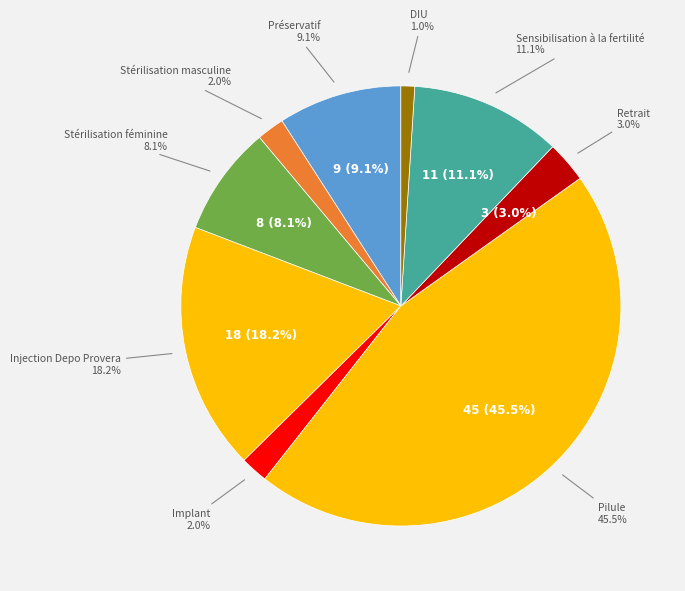

Is there a majority slice in this chart?

No